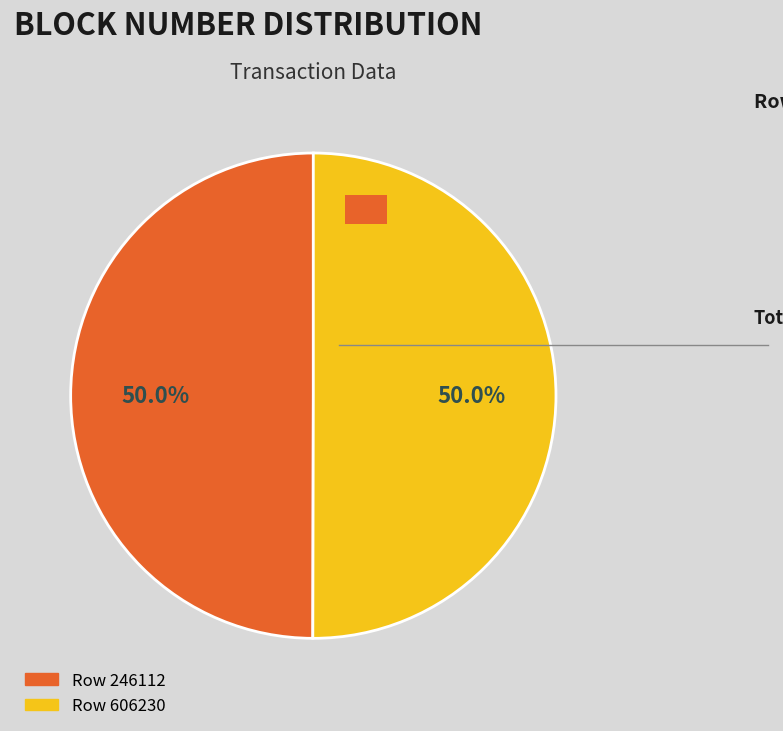

To the nearest percent, what is the combined percentage of Row 606230 and Row 246112?

100%